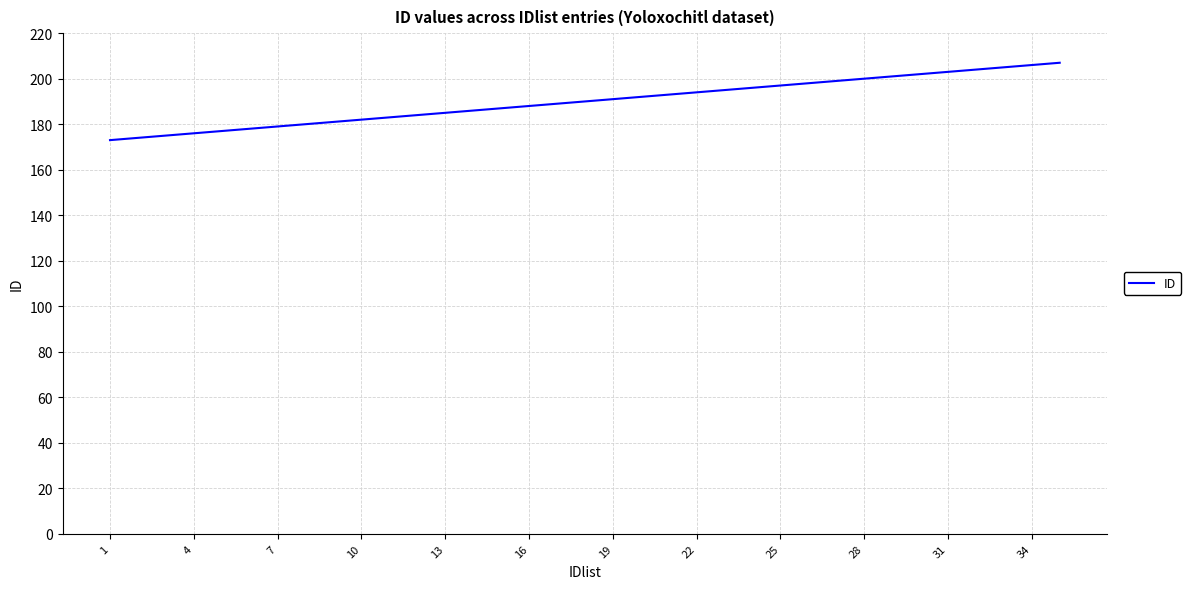

What is the greatest value displayed?

207